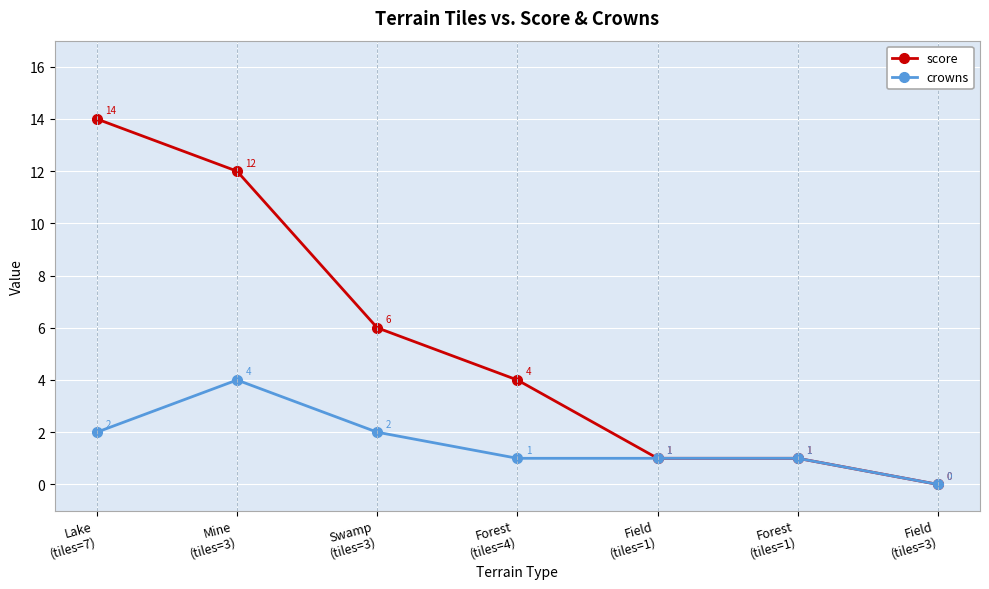

What is the label of the 2nd point from the left?

Mine
(tiles=3)